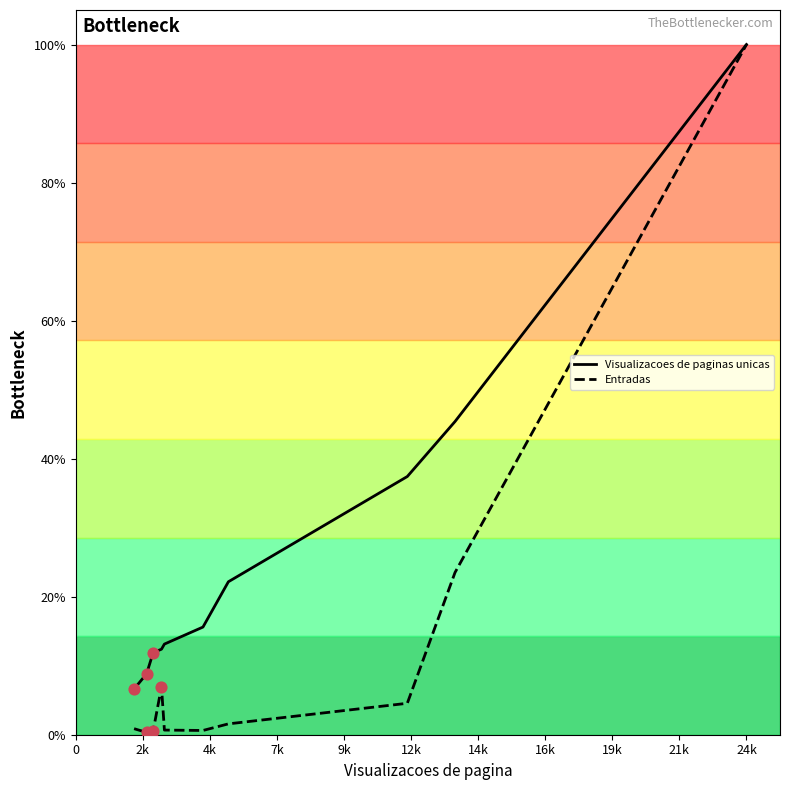

Which series has the largest total across all categories?

Visualizacoes de paginas unicas